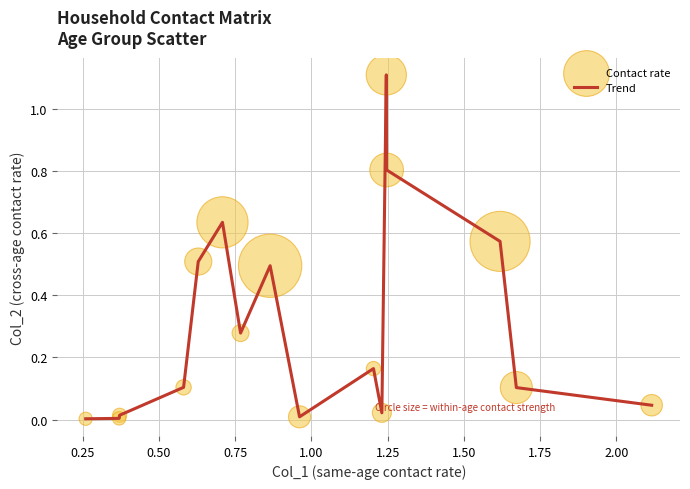

What is the maximum value shown in the chart?

1.1